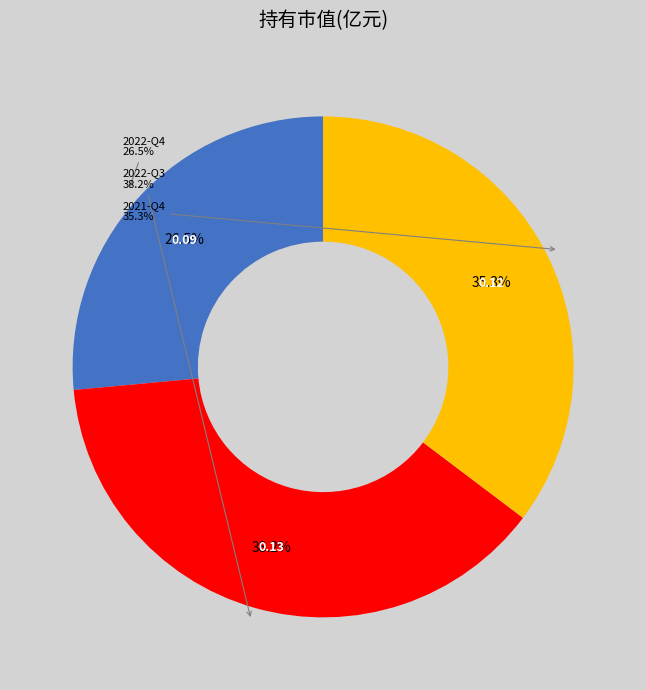

Rank the categories by value from highest to lowest.

2022-Q3, 2021-Q4, 2022-Q4